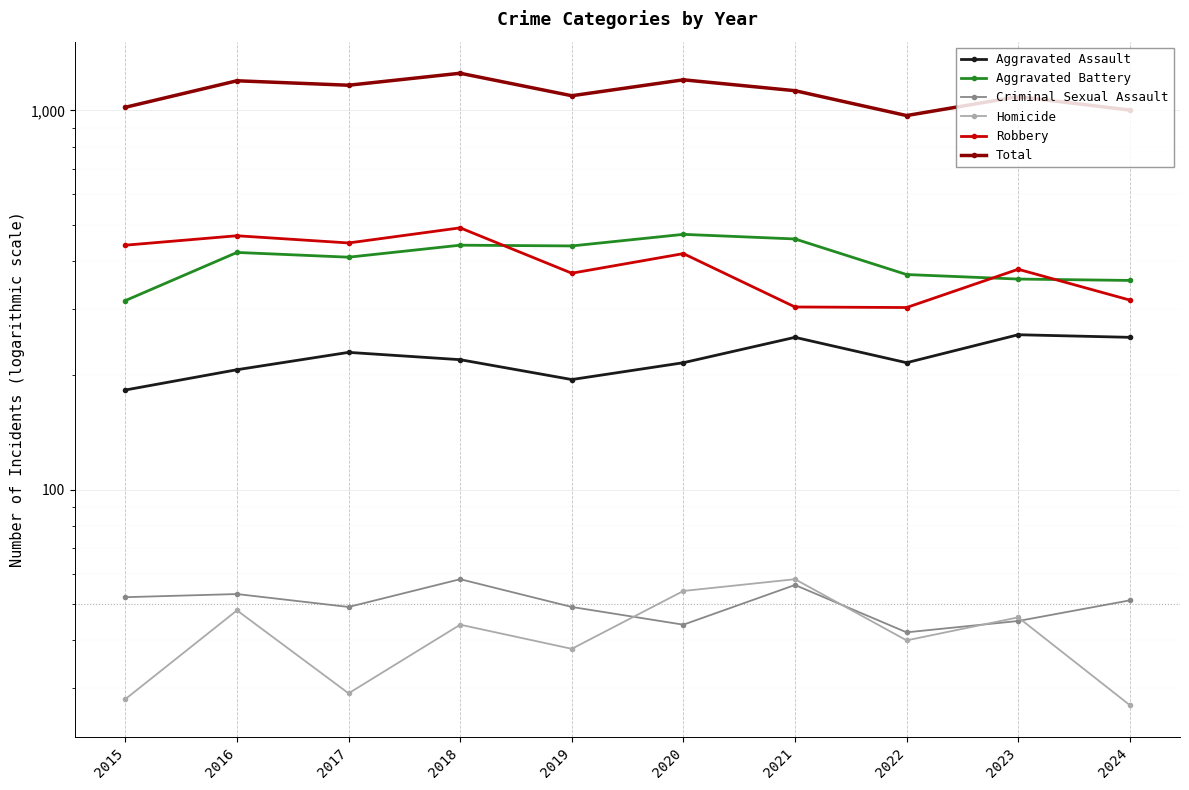

Rank the categories by Aggravated Assault value from lowest to highest.

2015, 2019, 2016, 2020, 2022, 2018, 2017, 2021, 2024, 2023